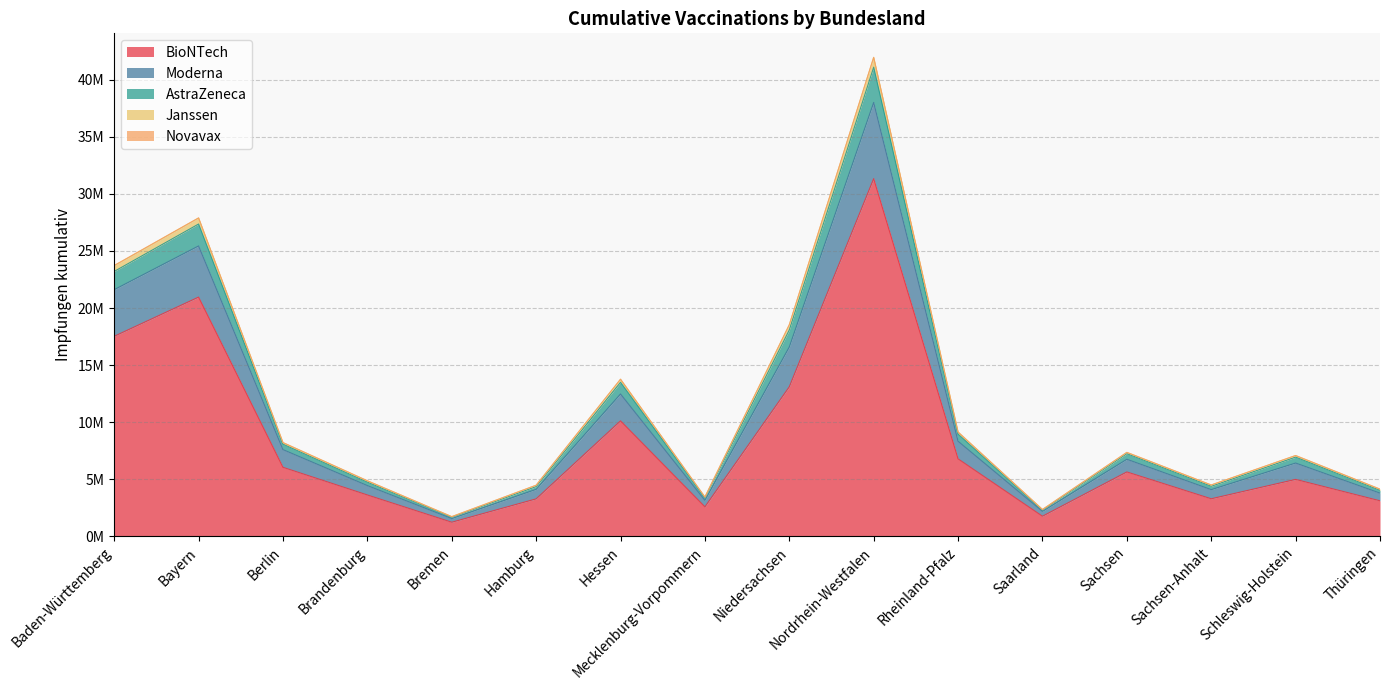

True or false: AstraZeneca has a value of 41518810 at Bayern.

False